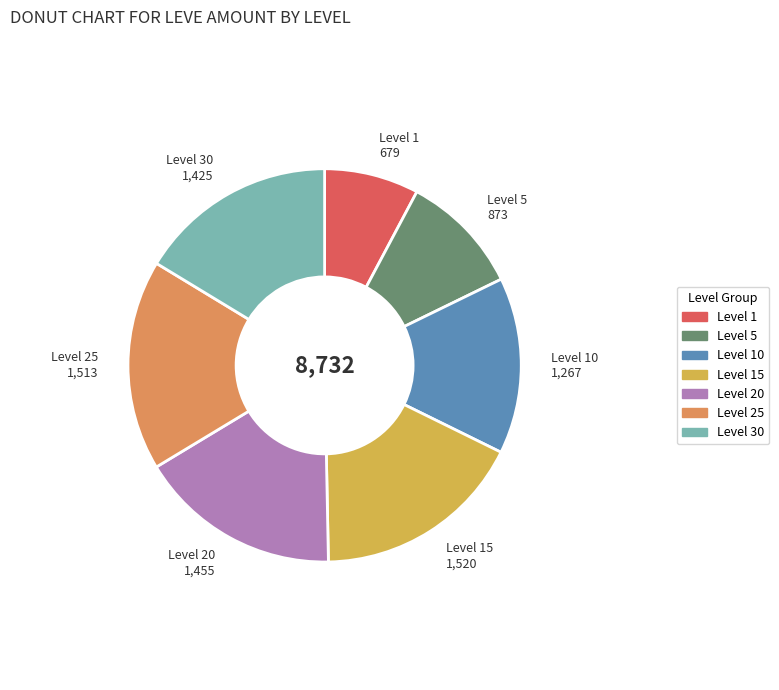

Does any single category account for the majority?

No